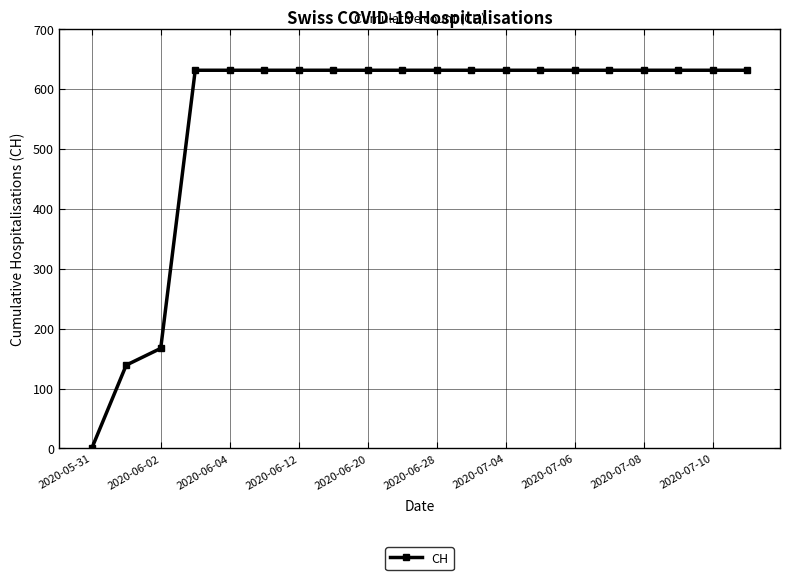

What is the value of the 14th point from the left?

631